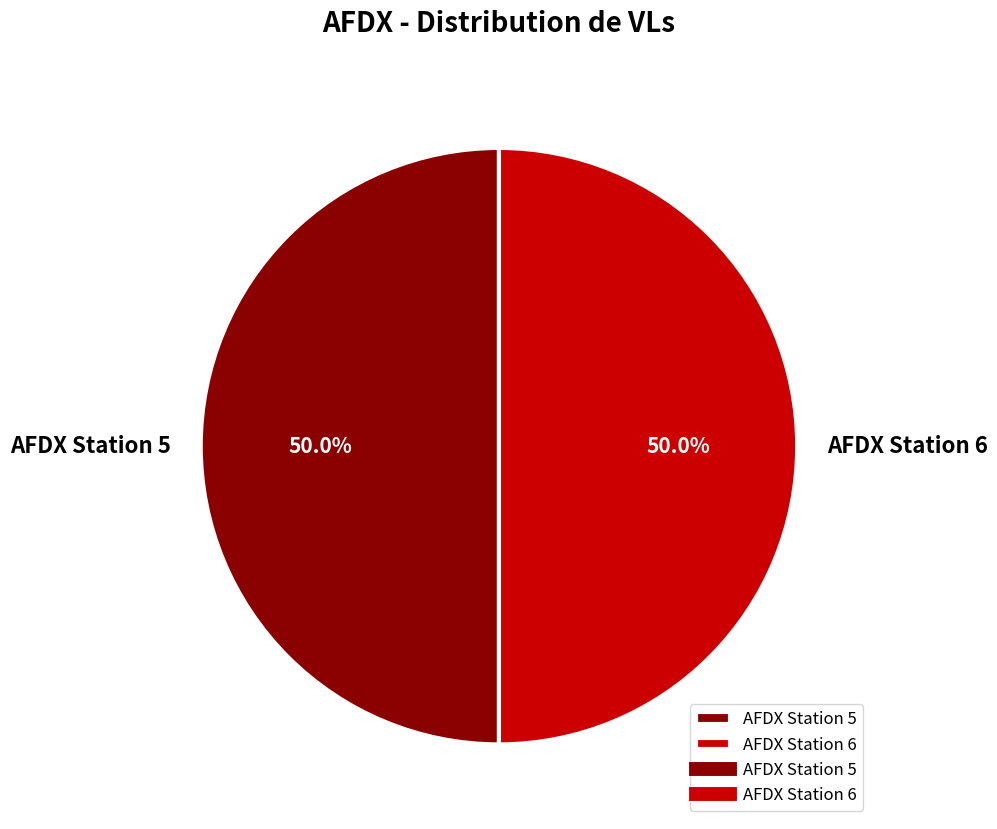

To the nearest percent, what is the difference between the largest and smallest slice percentages?

0%